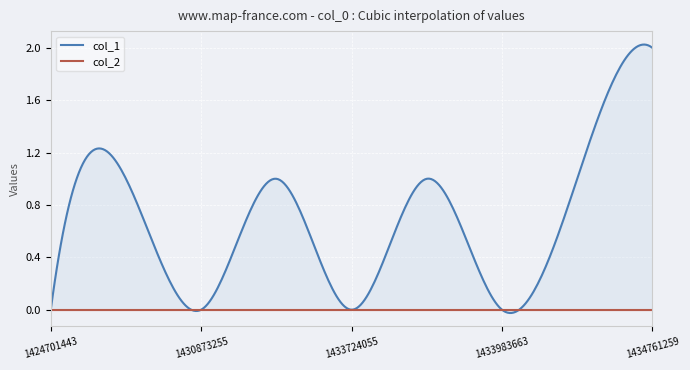

At which category is the sum across all series the highest?

1434761259